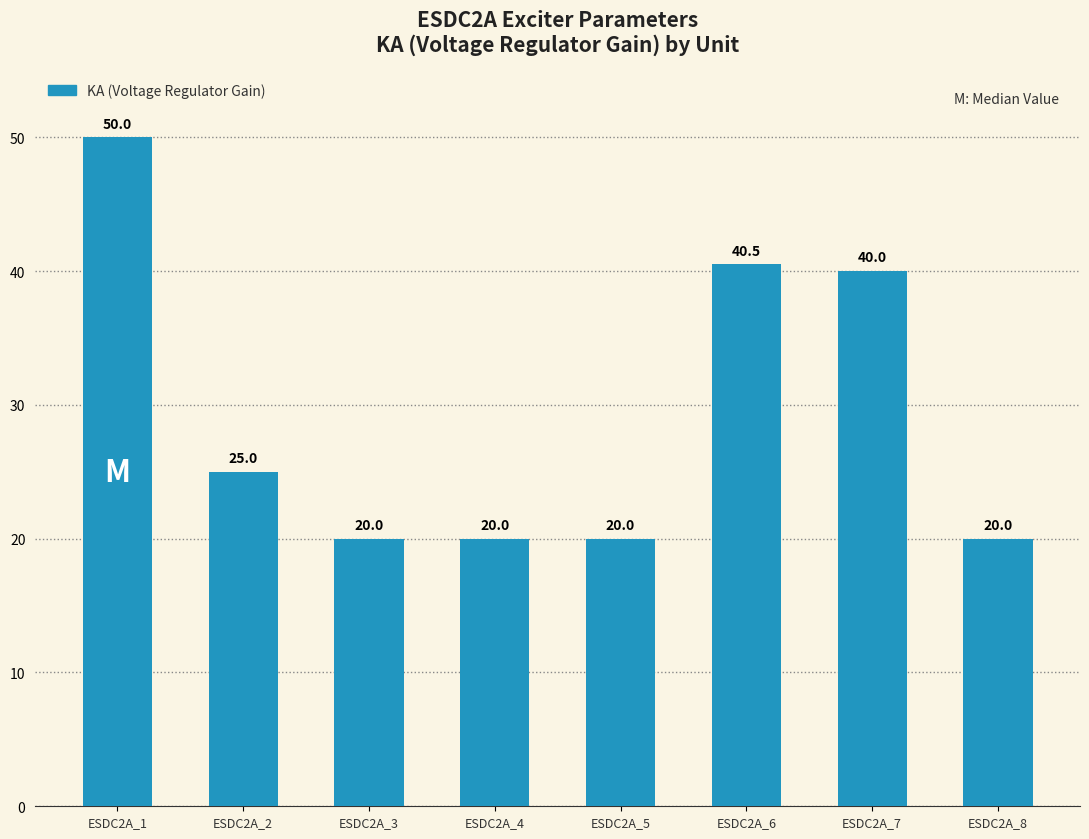

What is the value of the 1st bar from the left?

50.0